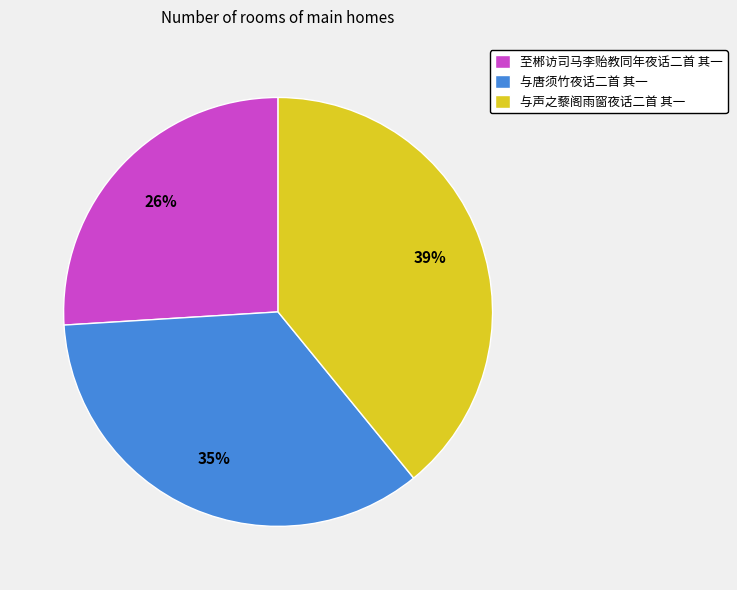

To the nearest percent, what is the average slice percentage?

33%